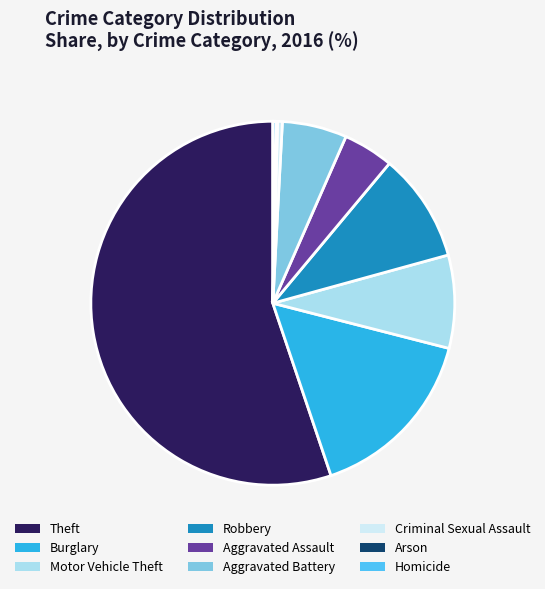

True or false: Criminal Sexual Assault accounts for 14% of the total.

False